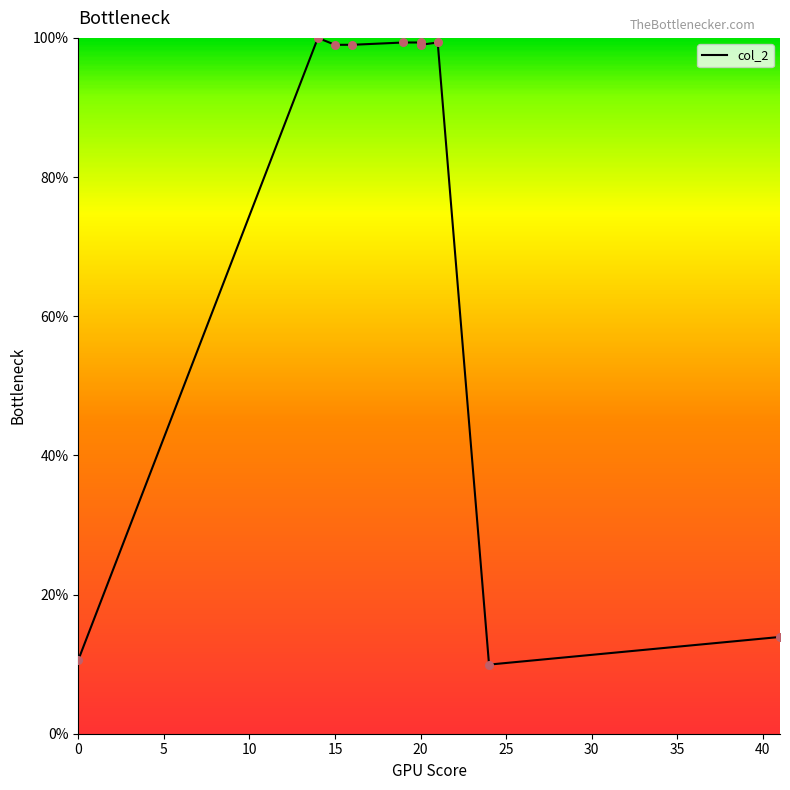

Between 21 and 0, which is larger?

21